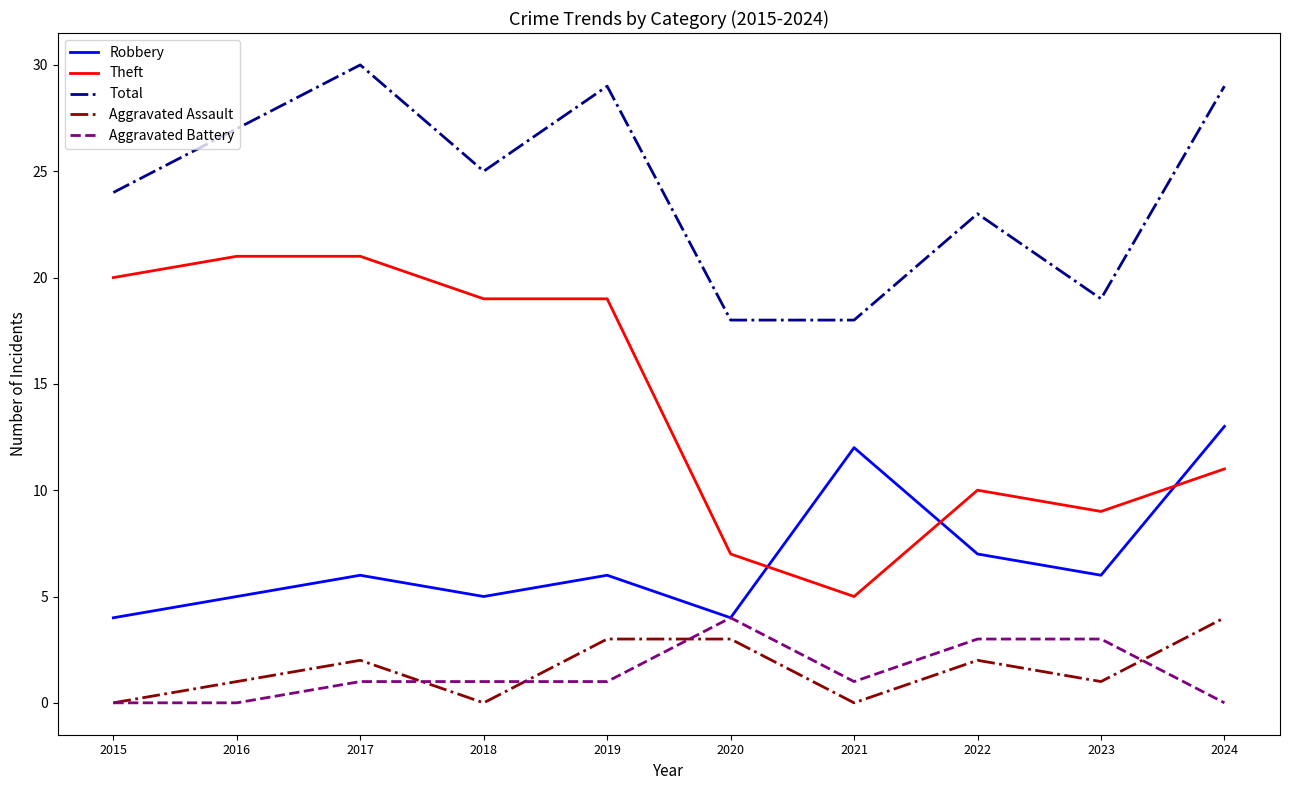

Which series has the largest range (max minus min)?

Theft